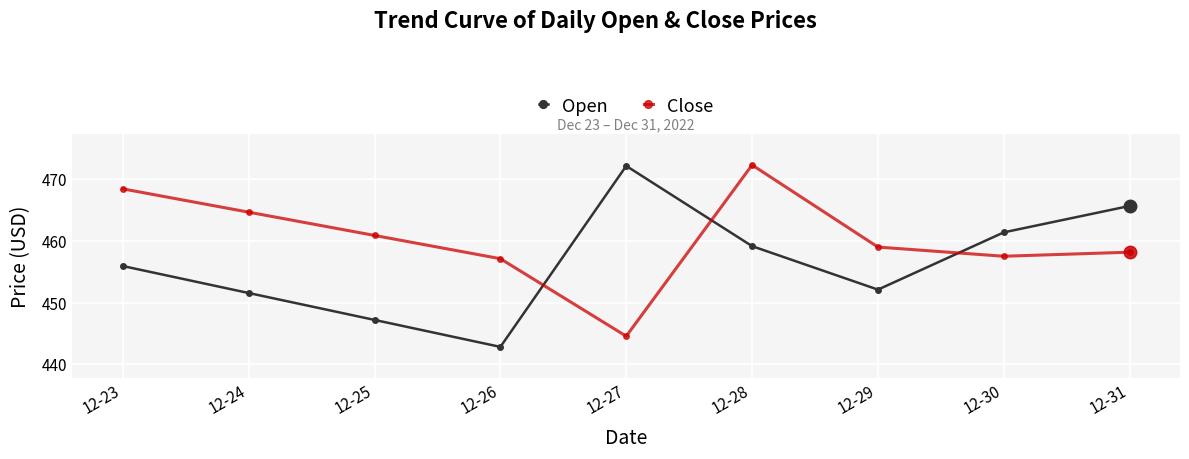

What are all the series names shown in the legend?

Open, Close